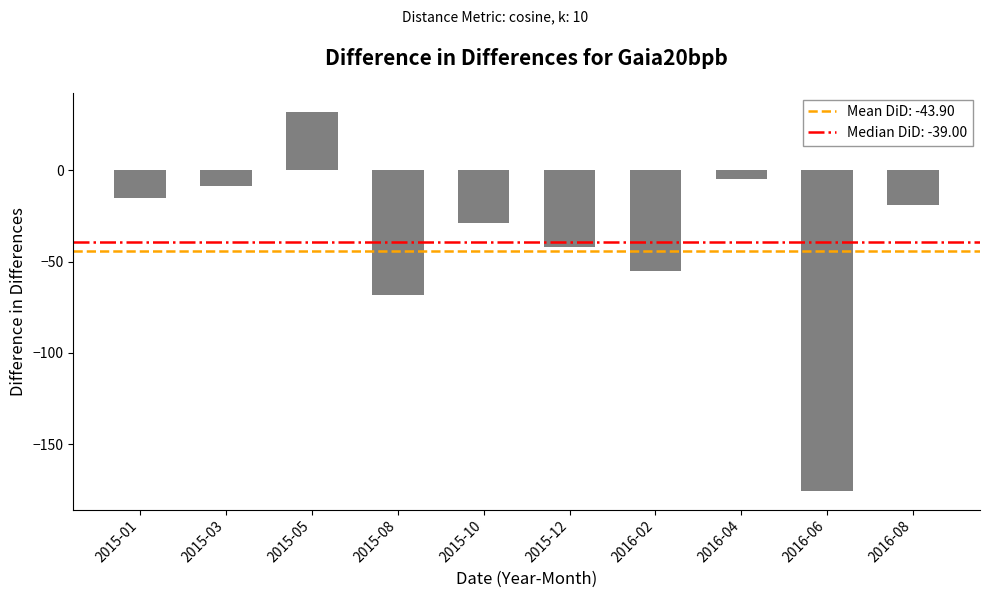

Reading left to right, extract all data points from this chart.

2015-01=-15.2	2015-03=-8.5	2015-05=32.1	2015-08=-68.3	2015-10=-28.7	2015-12=-42.1	2016-02=-55.3	2016-04=-4.8	2016-06=-175.4	2016-08=-18.9